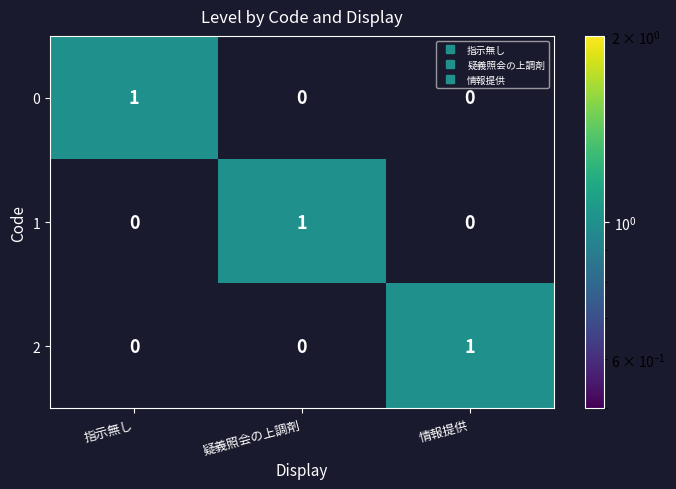

Count the 1 values in the range 0 to 1.

3